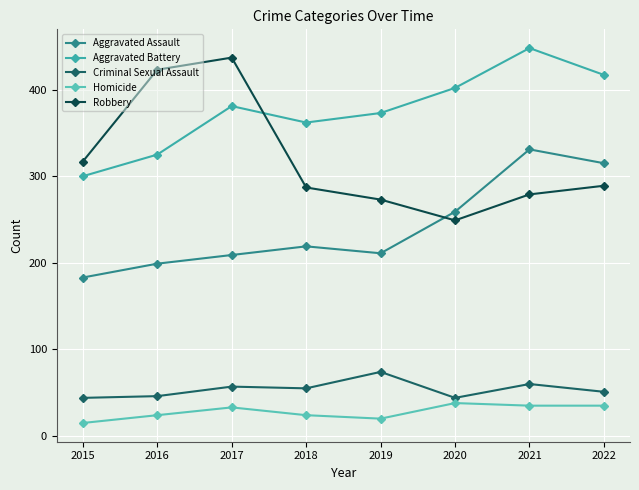

List the series in order of their peak value, highest first.

Aggravated Battery, Robbery, Aggravated Assault, Criminal Sexual Assault, Homicide